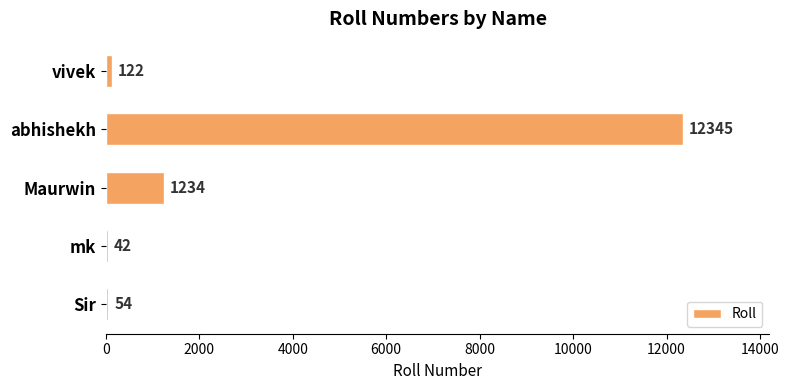

Which has a higher value, Maurwin or Sir?

Maurwin